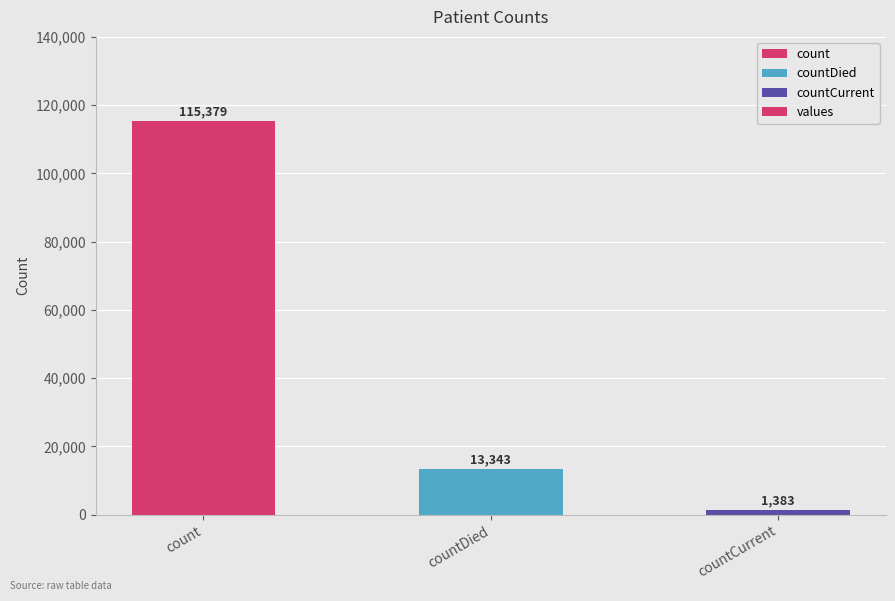

Rank the categories by value from lowest to highest.

countCurrent, countDied, count